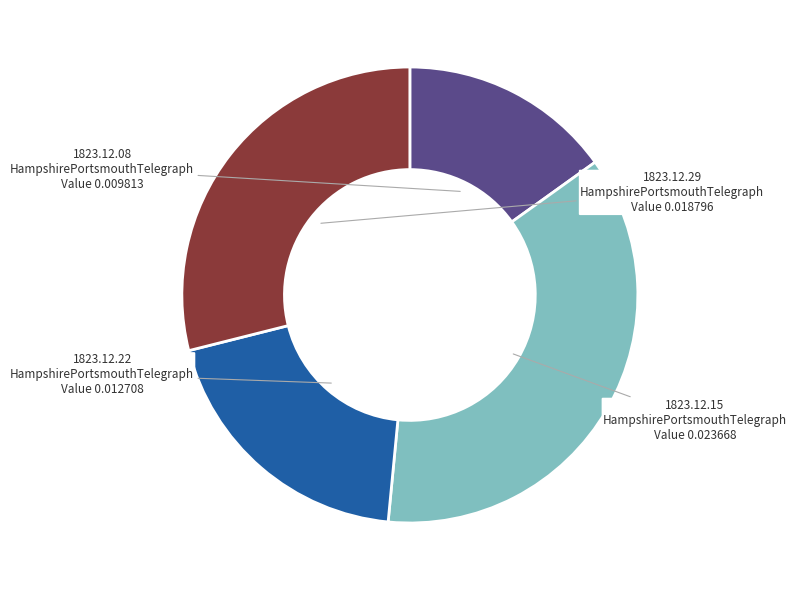

Is there any slice that represents more than half of the pie?

No